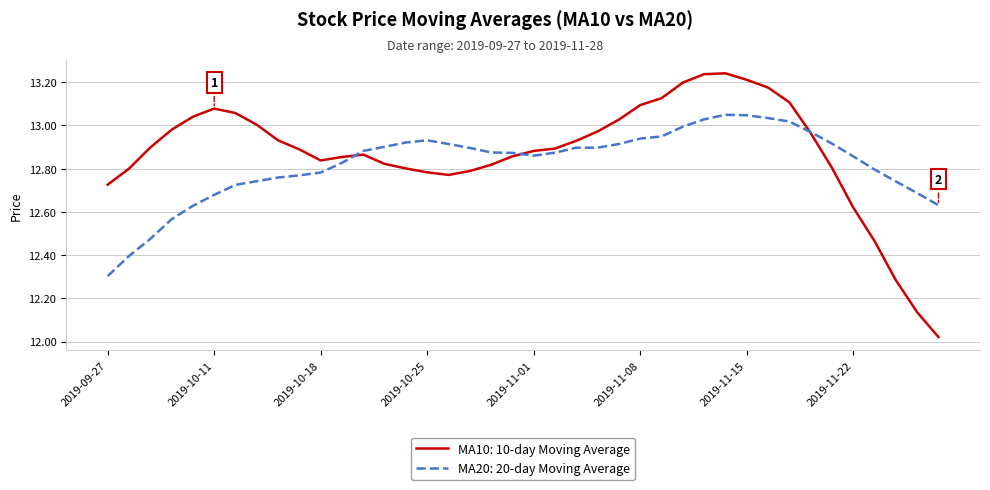

Rank the series by their maximum value, from lowest to highest.

MA20: 20-day Moving Average, MA10: 10-day Moving Average